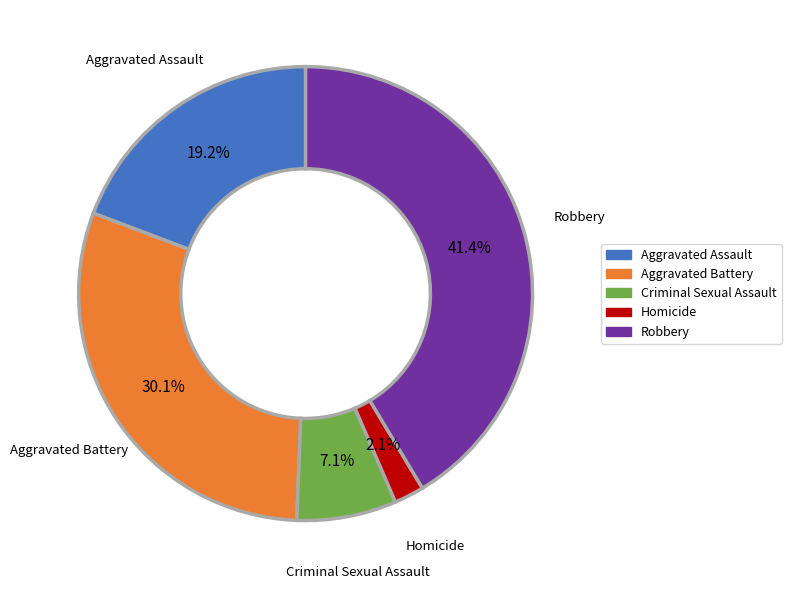

What is the smallest slice in the pie chart?

Homicide